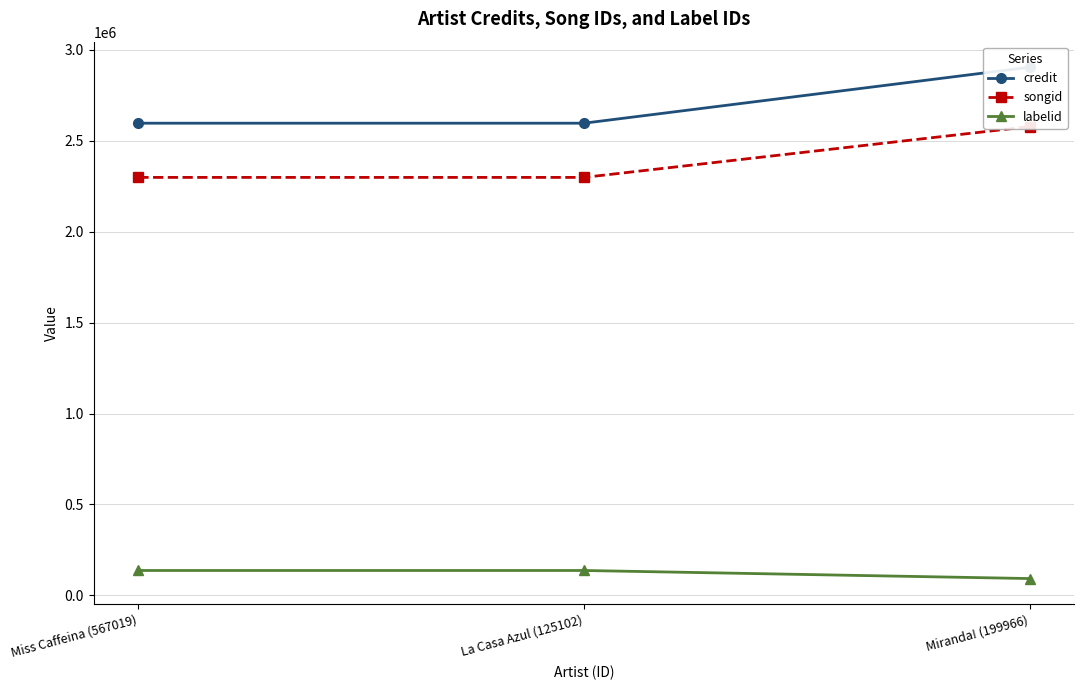

What is the sum of all labelid values?

366033